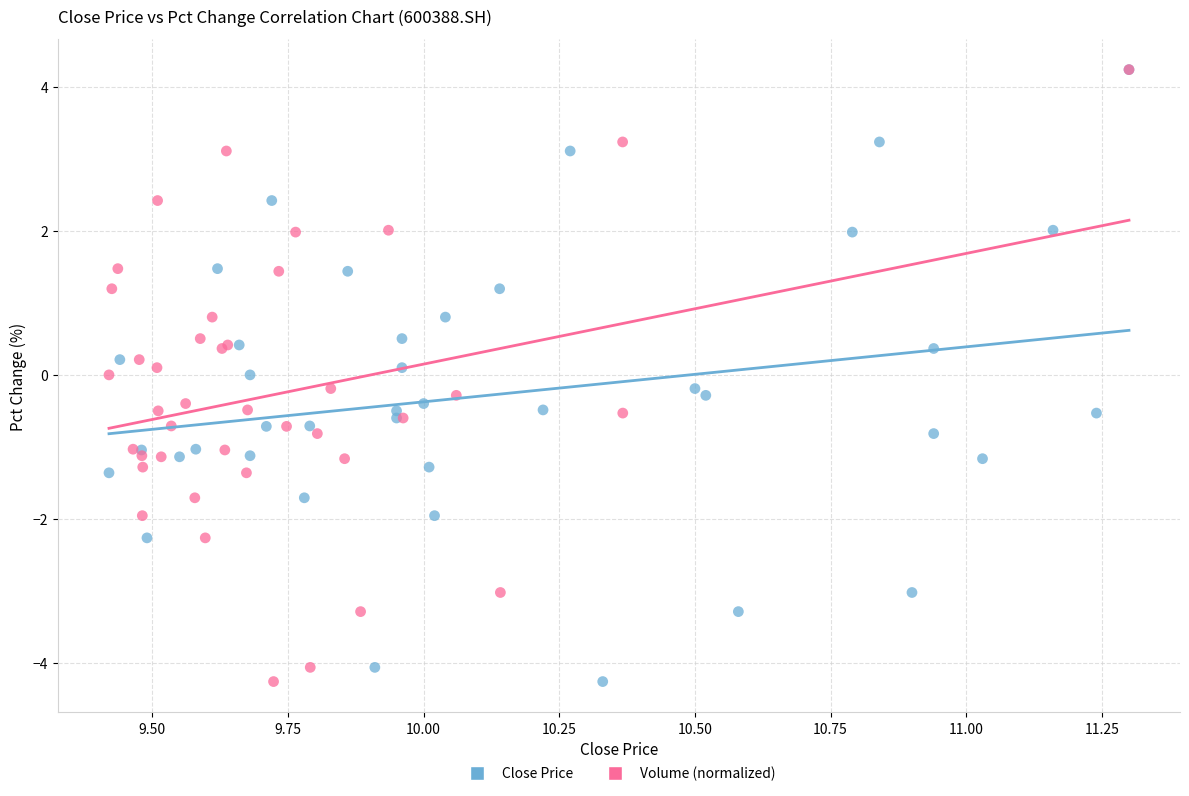

What are all the series names shown in the legend?

Close Price, Volume (normalized)